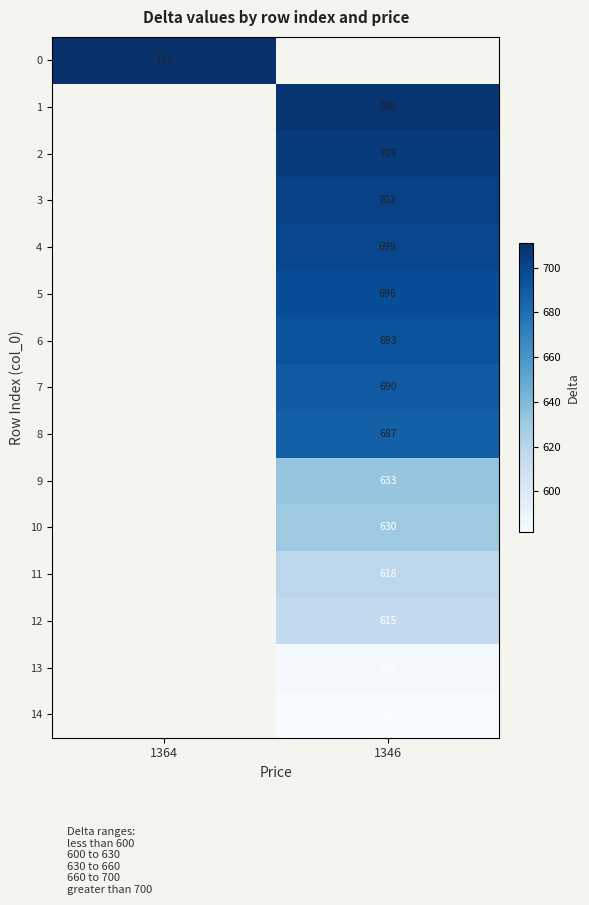

Is it true that 12 equals 1045 at 1346?

False